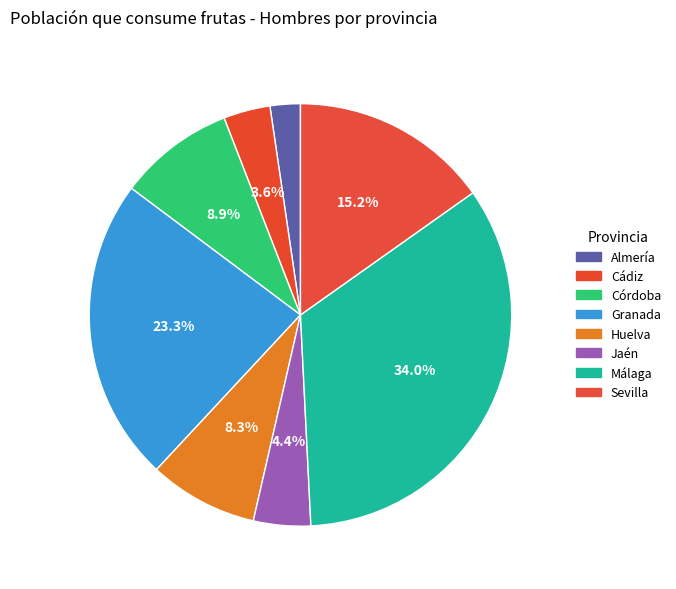

Count the number of slices in the pie.

8